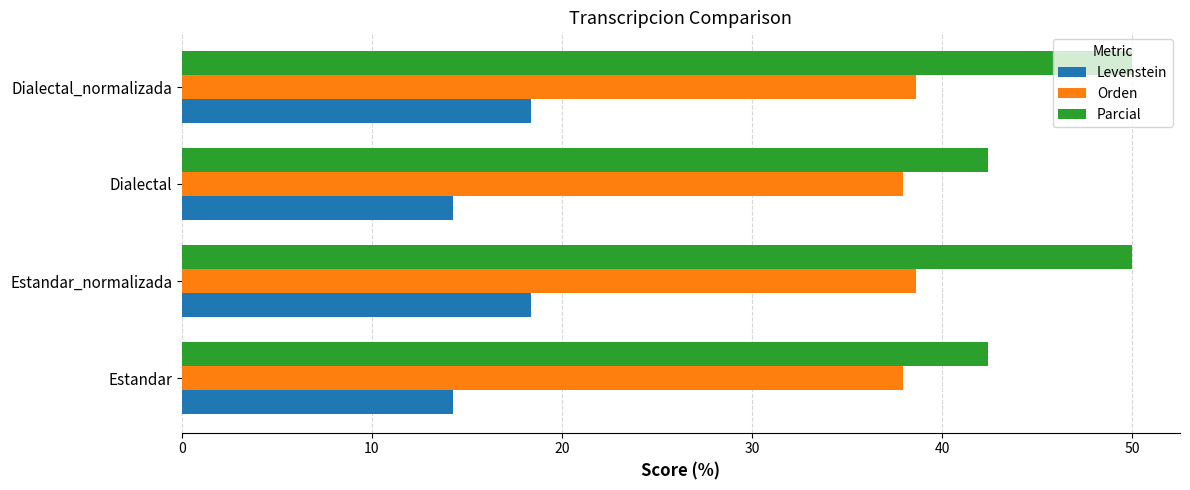

What is the smallest value displayed?

14.3